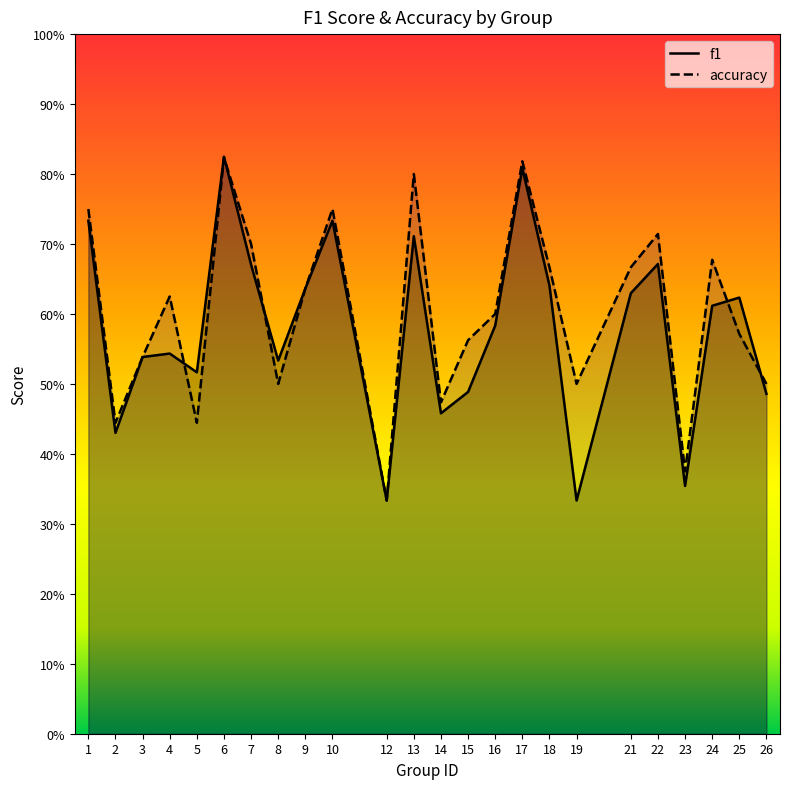

What is the value of the accuracy point at the 21st from the left?

0.4